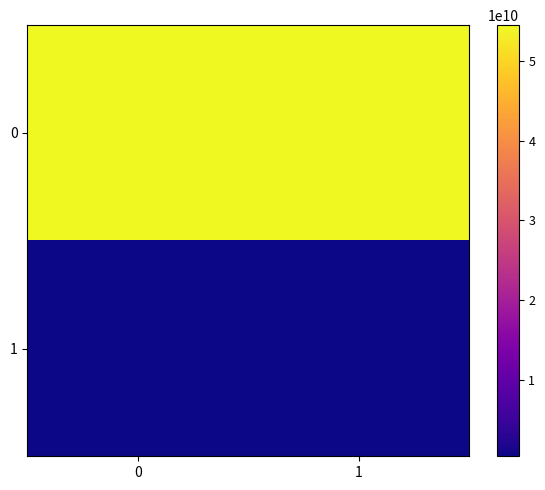

What is the difference between the highest and lowest values at 1?

54220311220